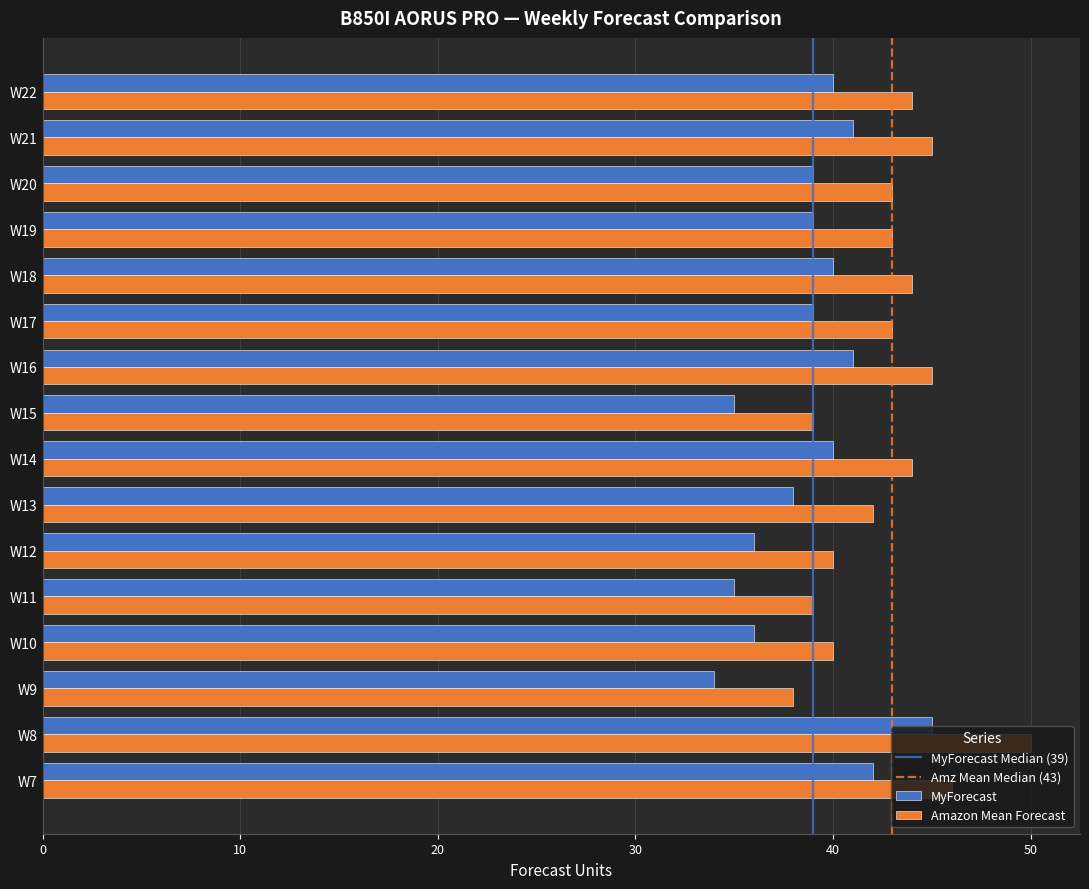

List the series in order of their peak value, lowest first.

MyForecast, Amazon Mean Forecast